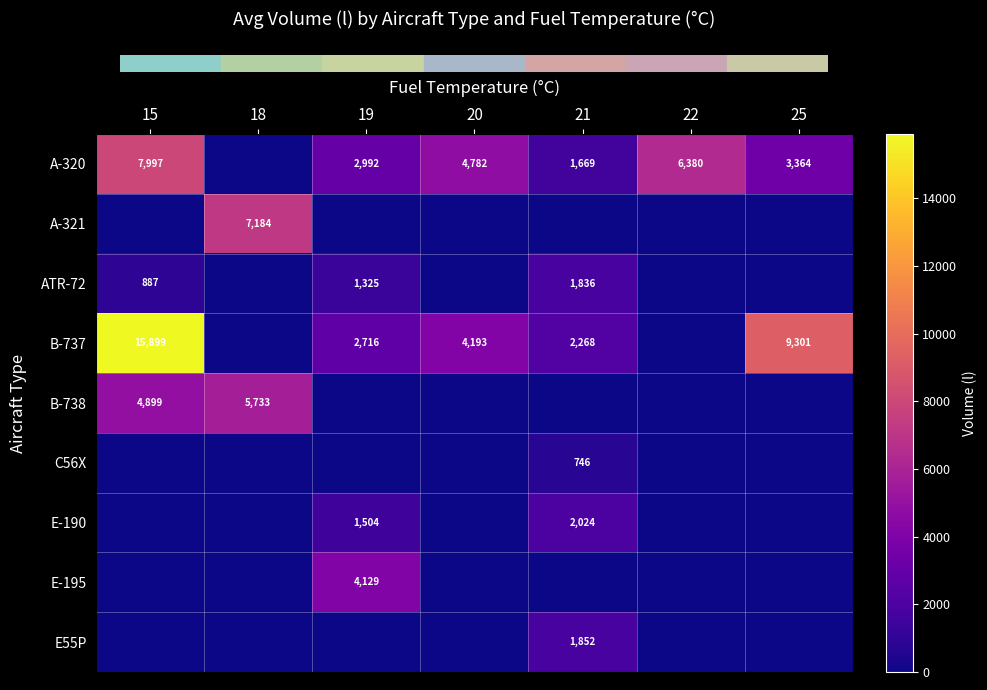

What is the difference between the A-320 values at 19 and 21?

1323